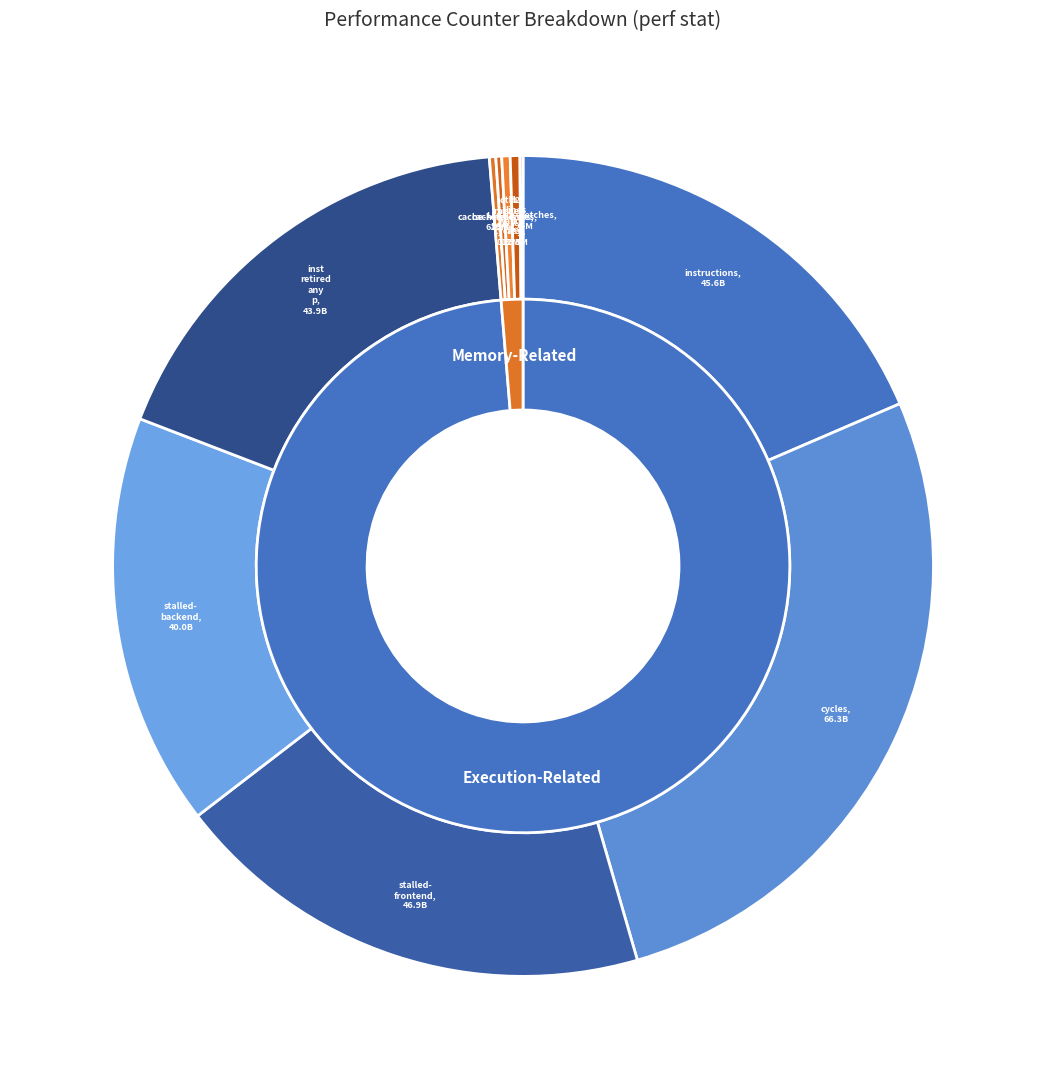

Is the sum of cache-misses and cache-references greater than half?

No